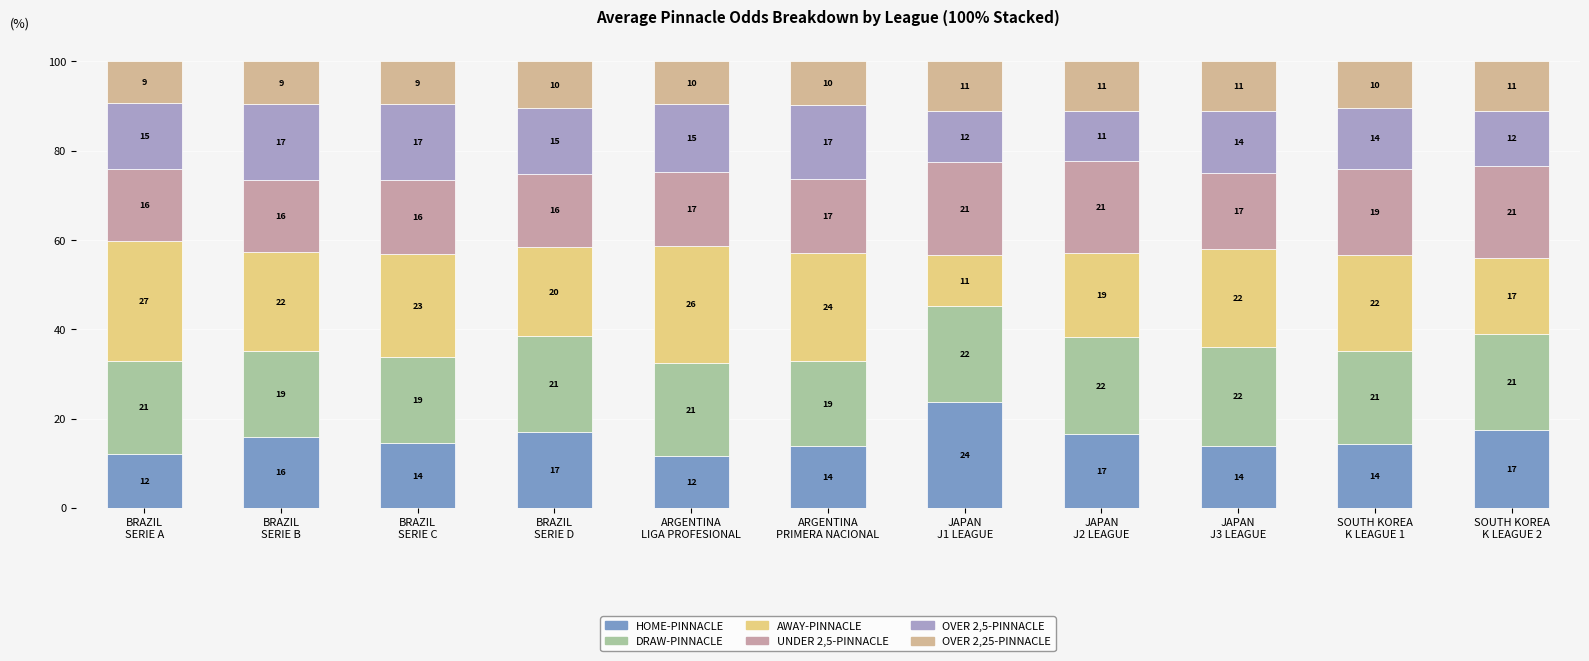

At which label is AWAY-PINNACLE closest to 19?

JAPAN
J2 LEAGUE